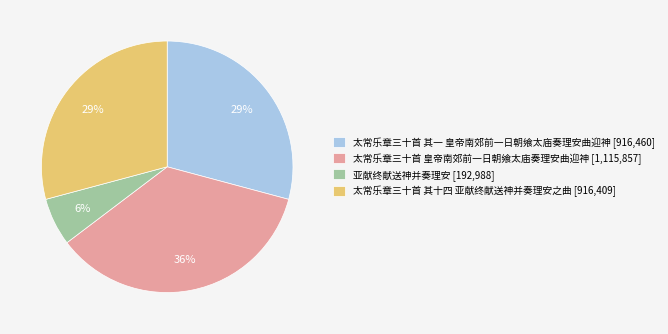

Does any single category account for the majority?

No